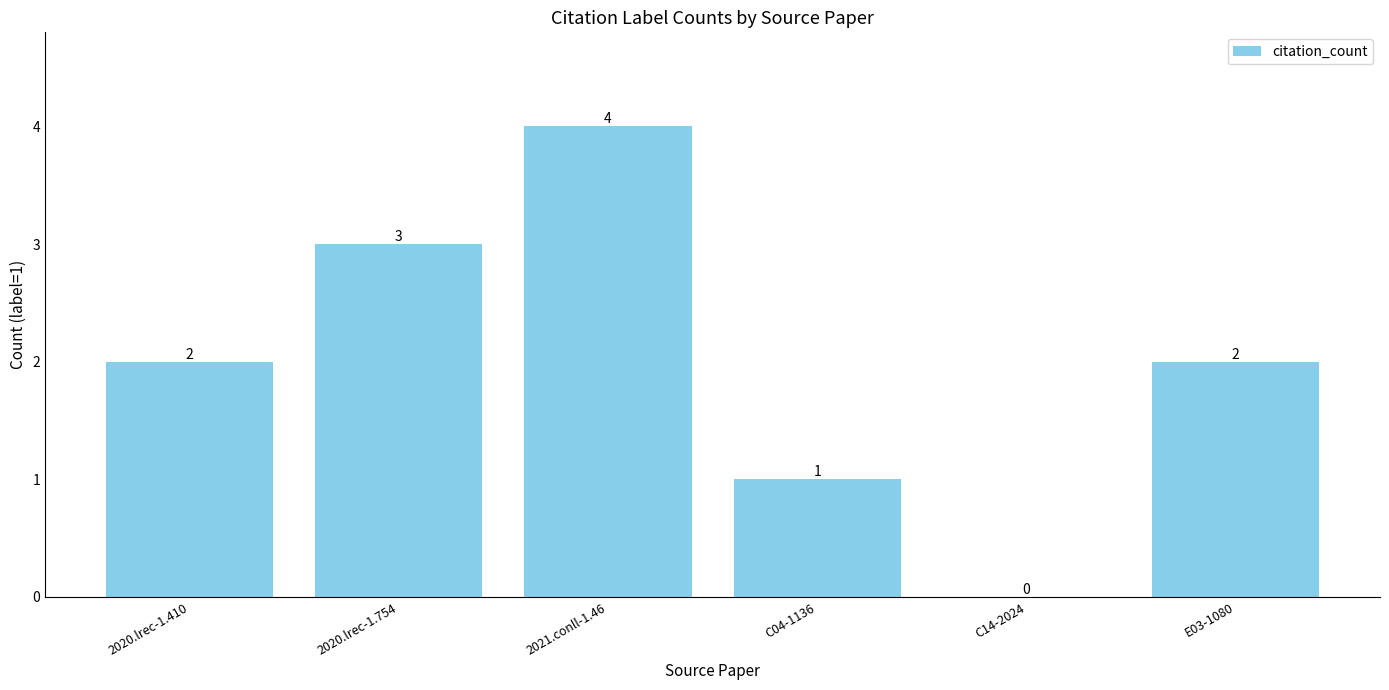

Read the value at 2020.lrec-1.754.

3